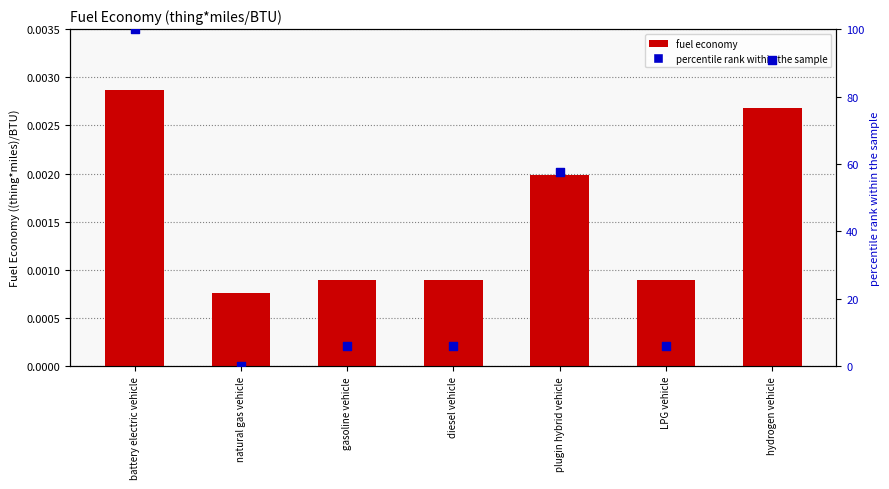

What is the total value across all series at battery electric vehicle?

100.0